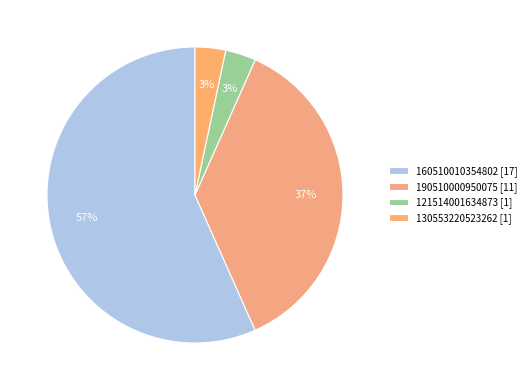

How many segments does this pie chart have?

4